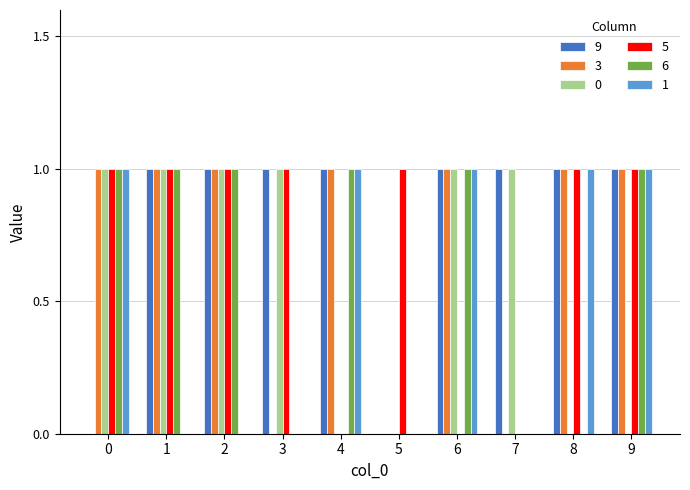

The 6 series shows -1 at 7. True or false?

False